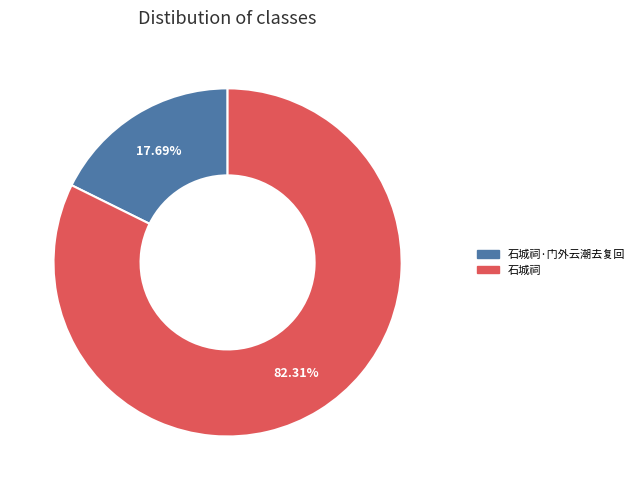

Count the number of slices in the pie.

2